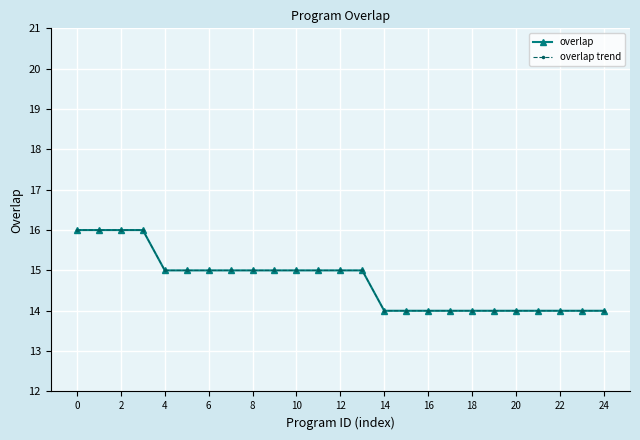

Does the chart have visible grid lines?

Yes